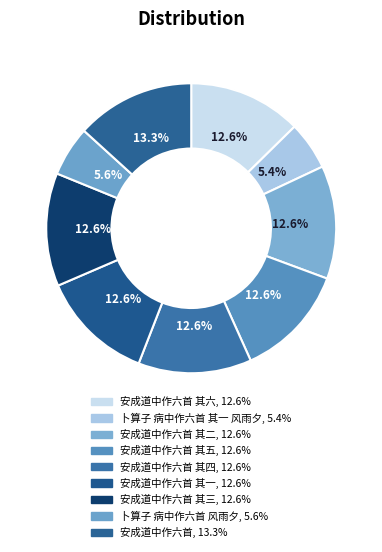

How many segments does this pie chart have?

9